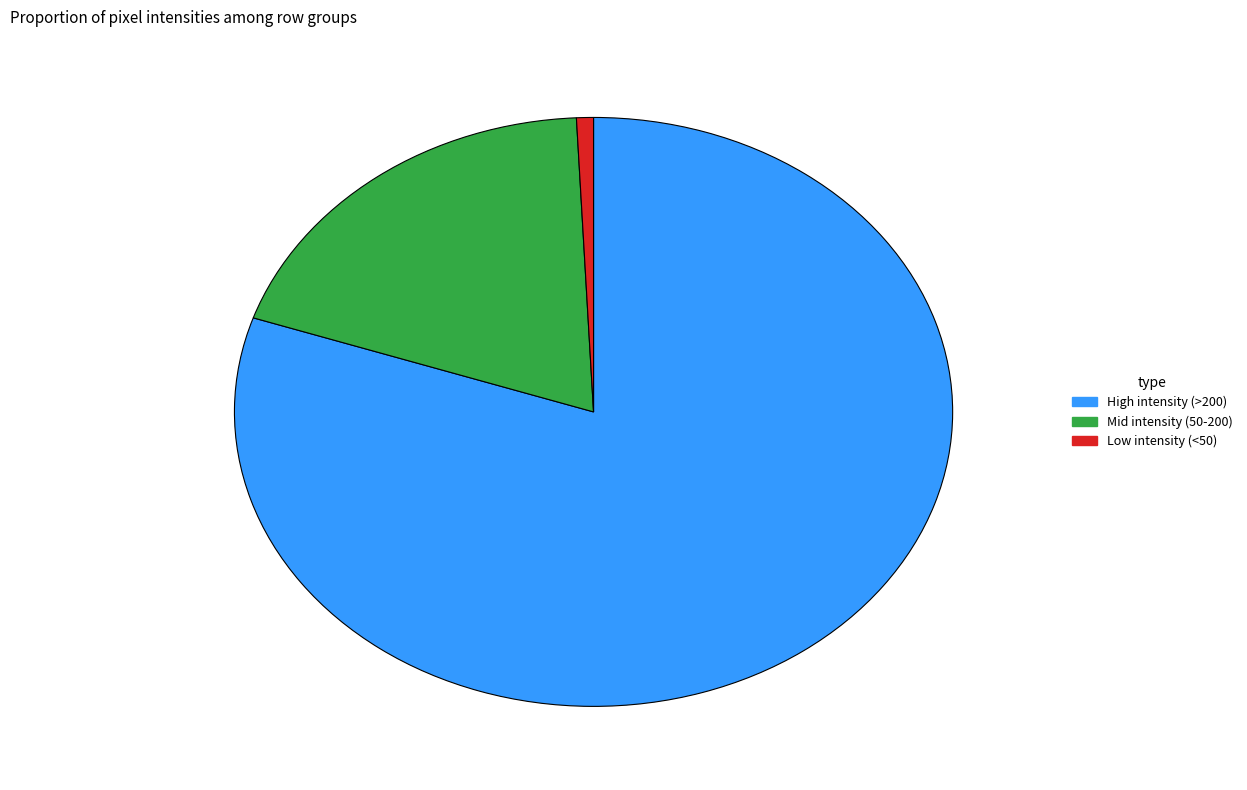

Is it true that Low intensity (<50) is 1% of the pie?

True